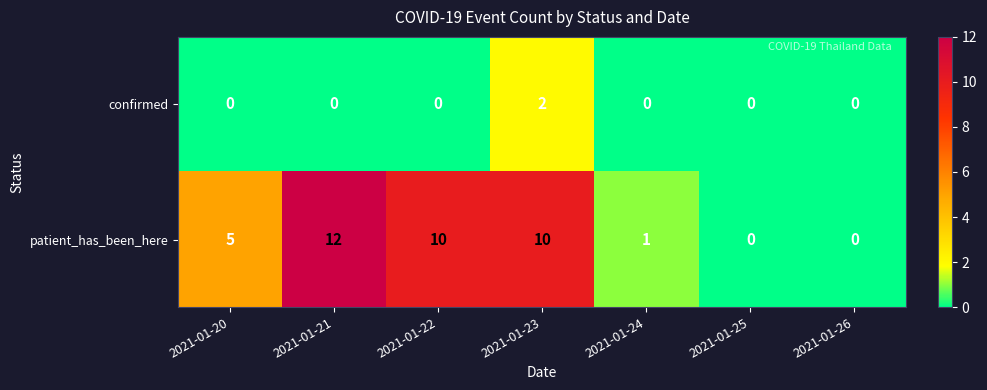

What is the maximum value for patient_has_been_here?

12